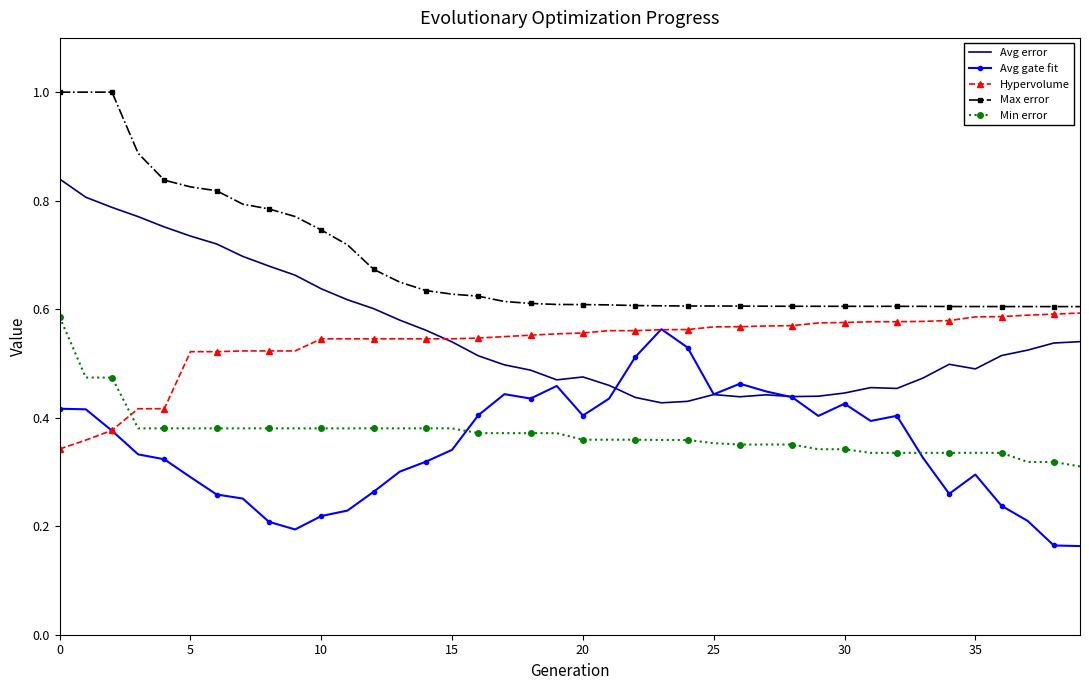

True or false: Avg error and Max error intersect in this chart.

False